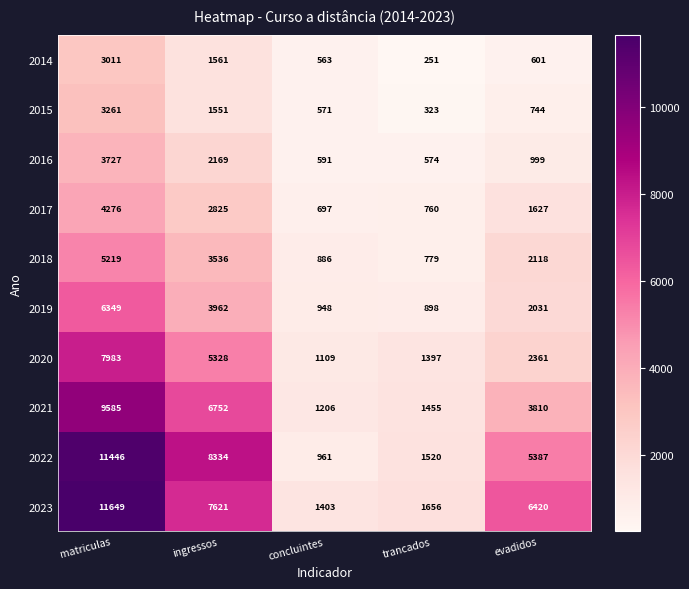

Where is 2023 nearest to the value 6526?

evadidos